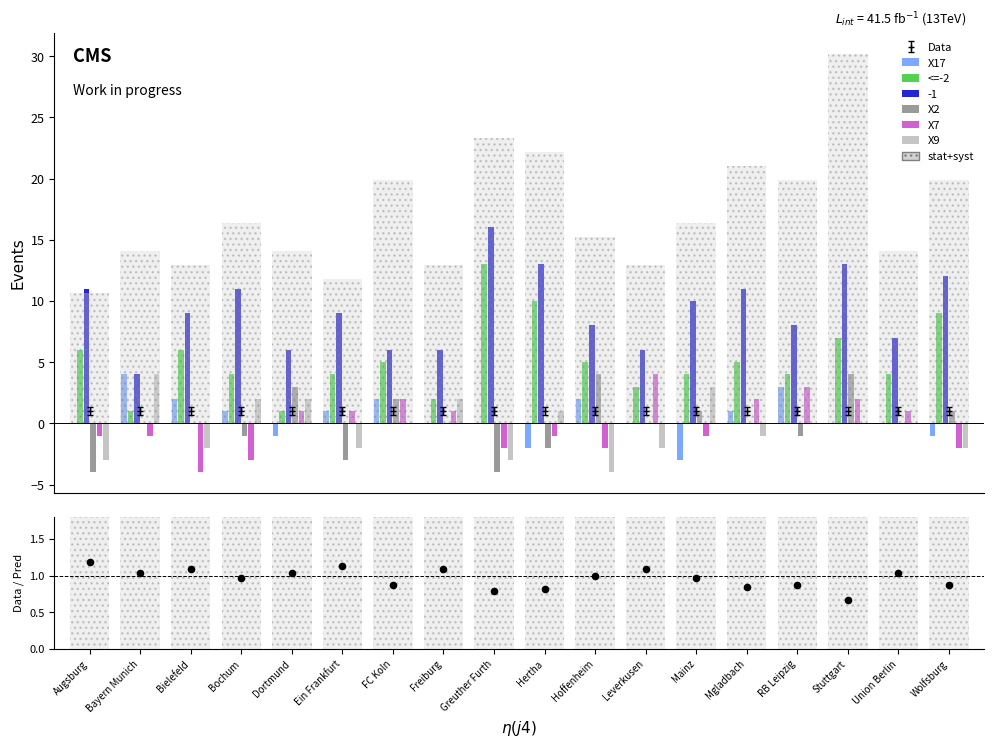

At how many categories does at least one series exceed -2?

18